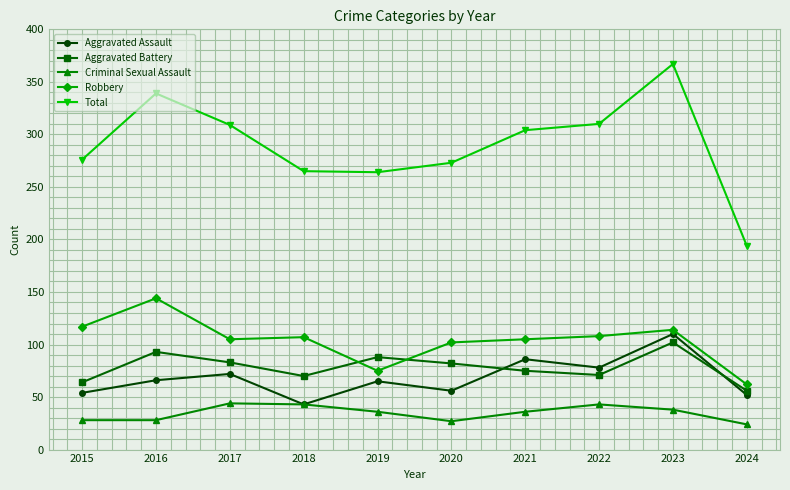

What is the difference between the second highest and minimum values in the Total series?

145